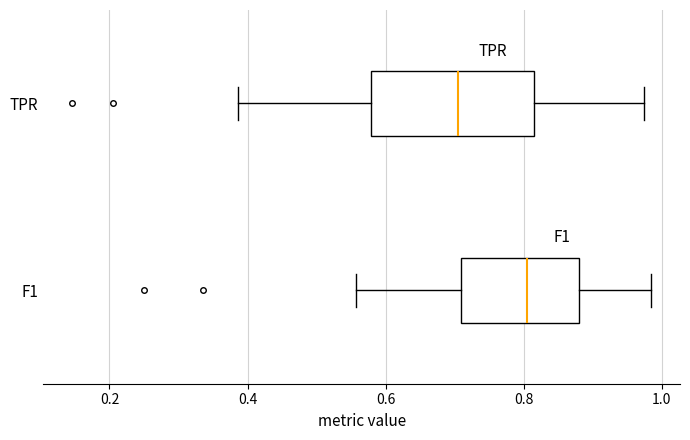

Which box has the furthest to the right median line?

F1